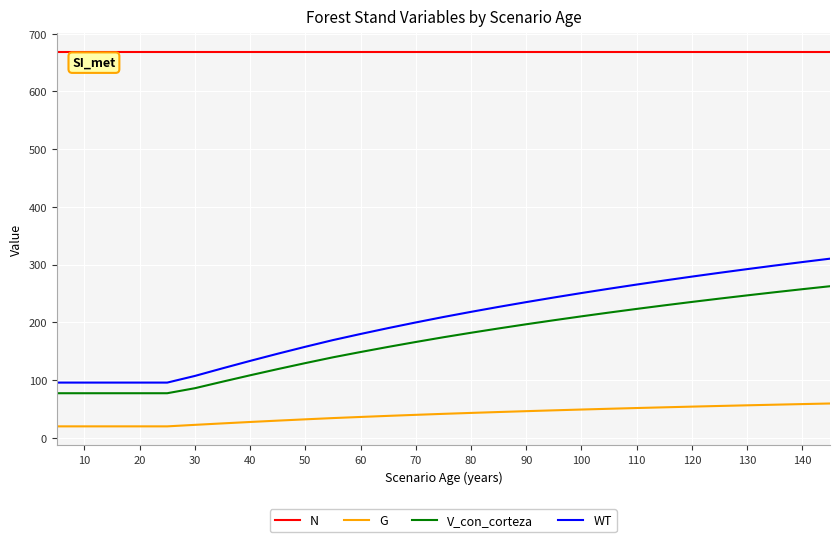

List the series in order of their peak value, highest first.

N, WT, V_con_corteza, G